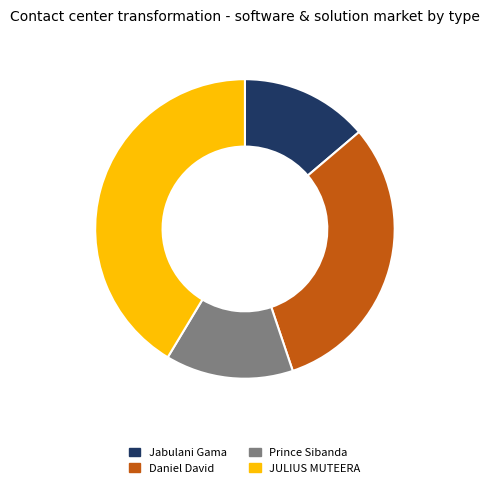

Does Prince Sibanda represent more than half of the total?

No